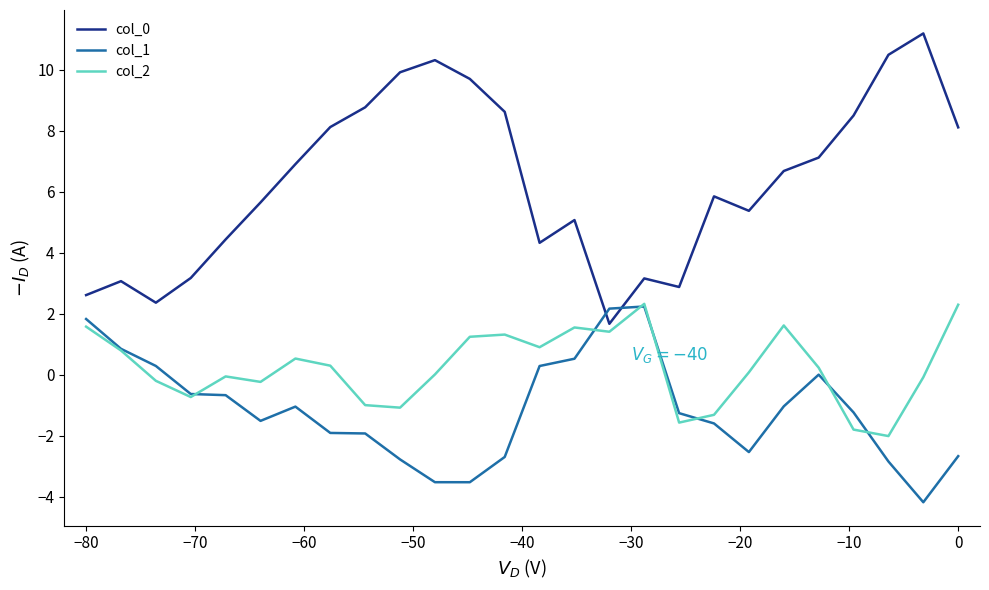

What is the maximum value shown in the chart?

11.2